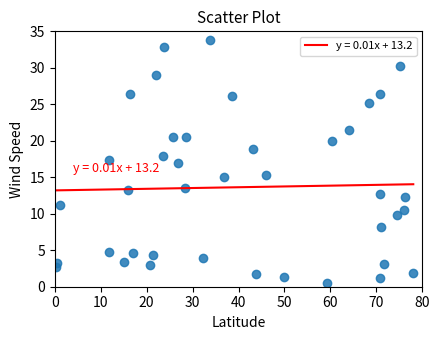

What is the range of X values (max minus min)?

77.9